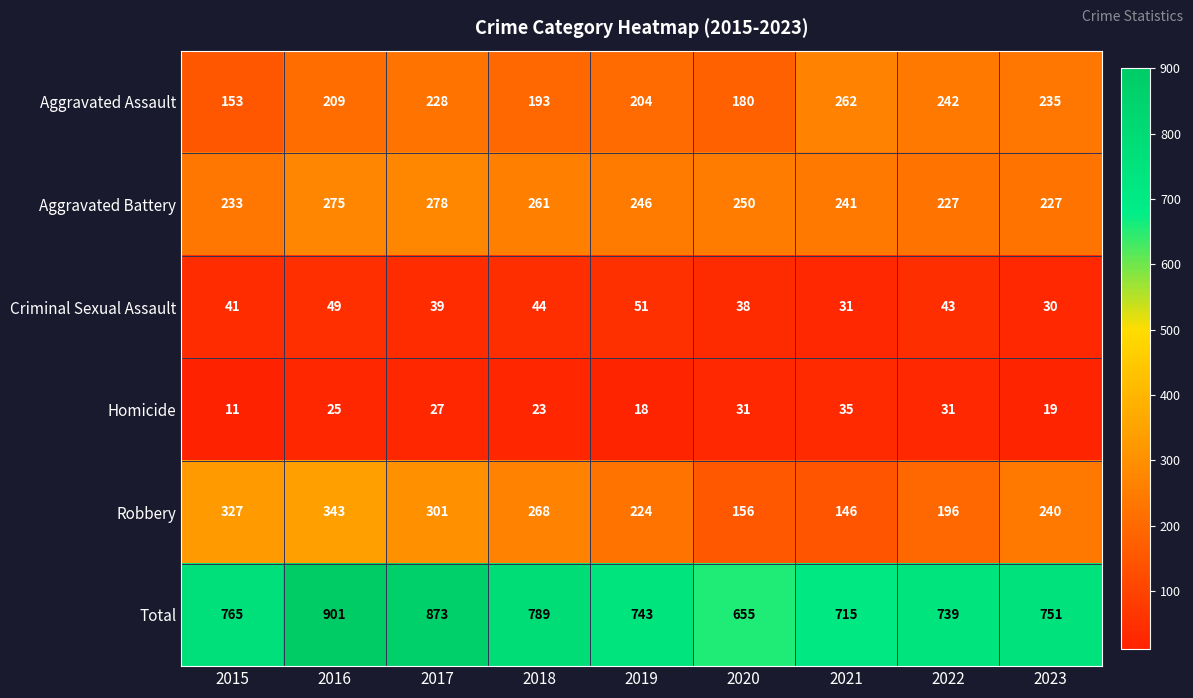

Which series changed the most between 2015 and 2023?

Robbery